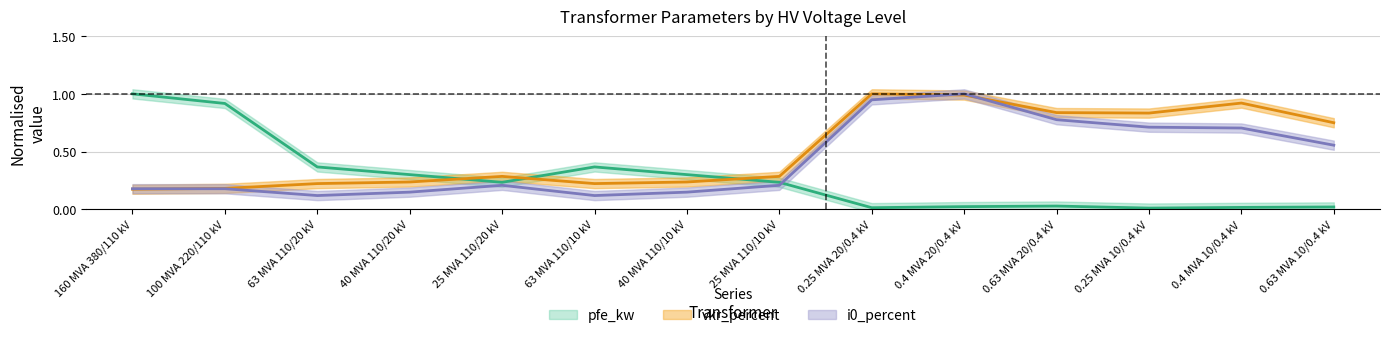

Which series has the widest spread of values?

pfe_kw